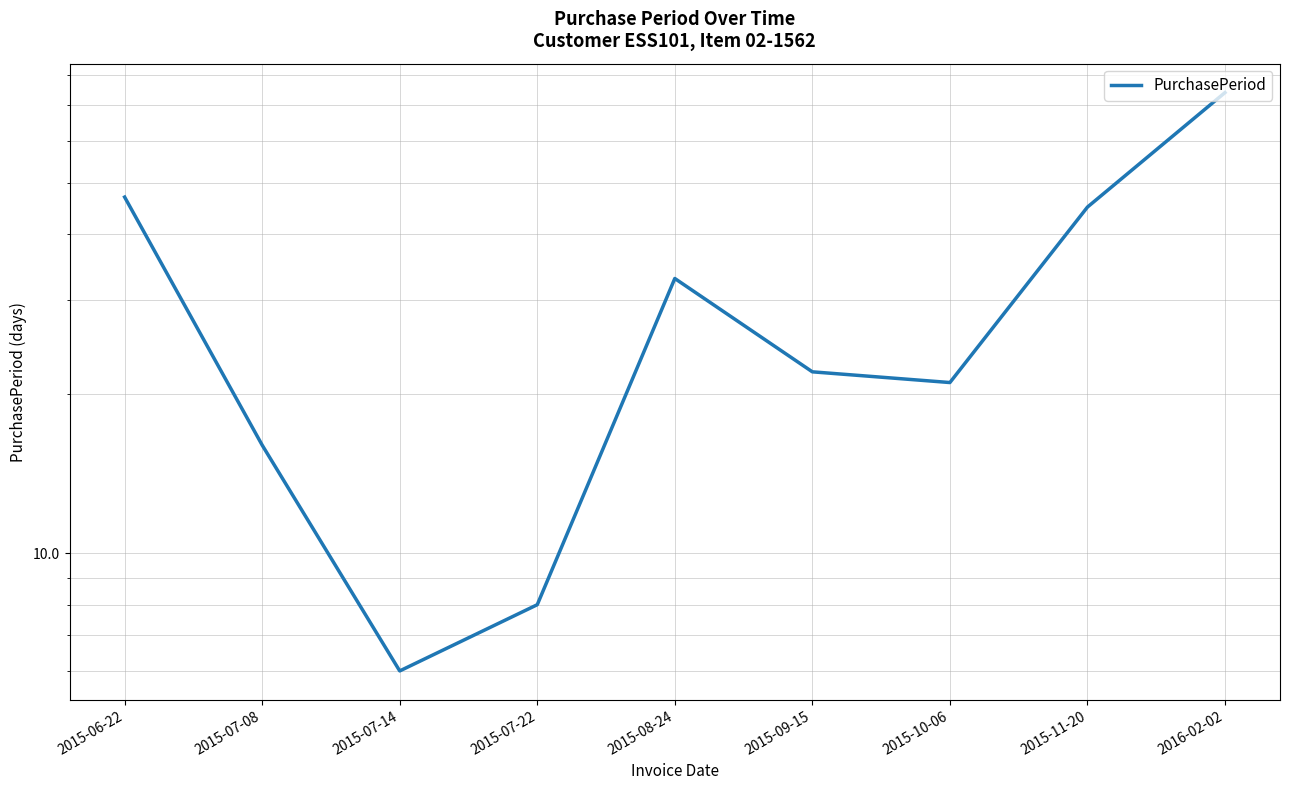

At which label is the value closest to 40?

2015-11-20